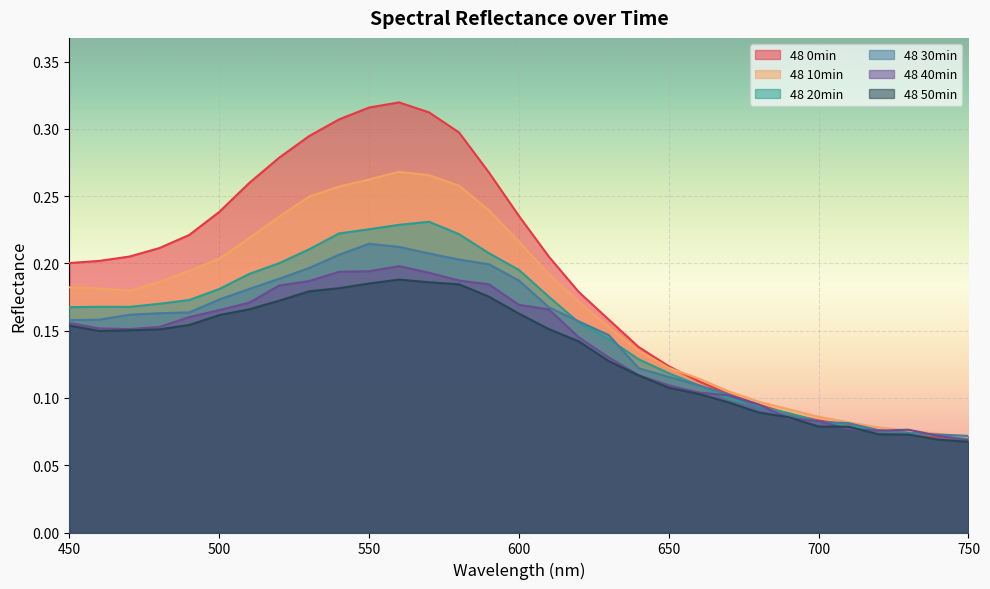

Which series has the largest total across all categories?

48 0min